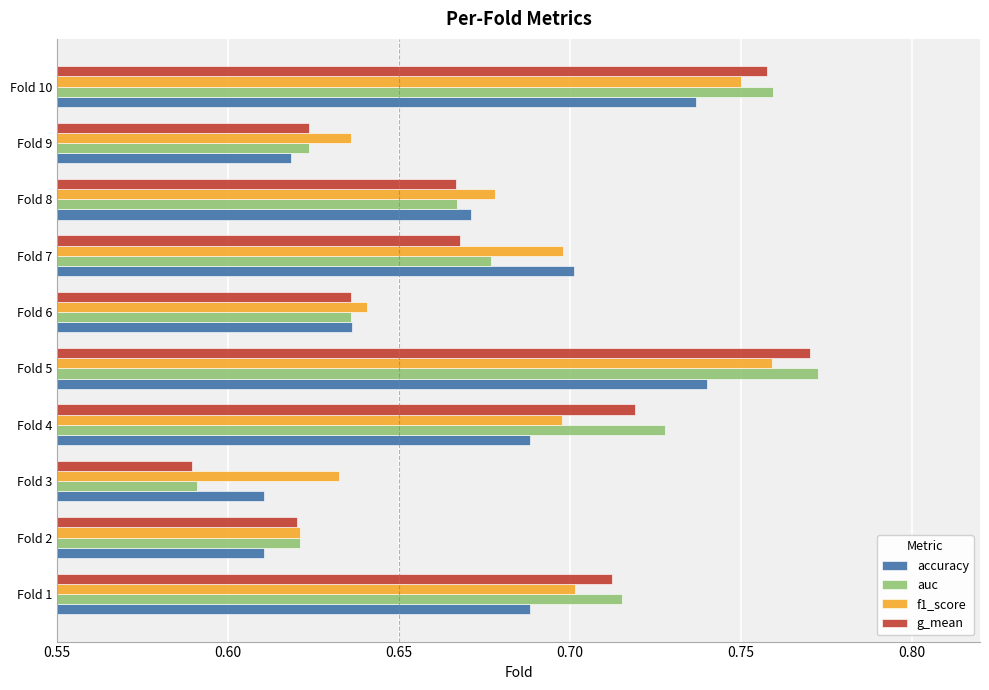

What is the difference between the maximum and second lowest values in the auc series?

0.2